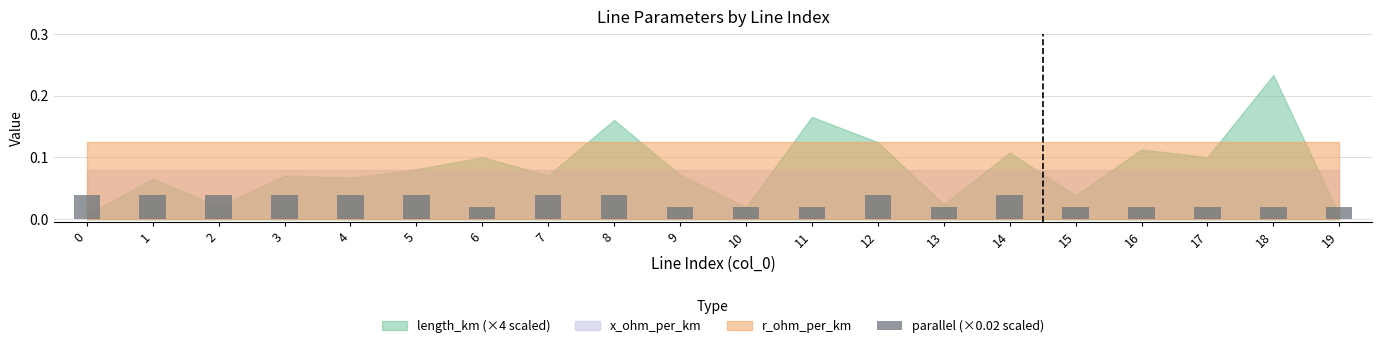

Between 3 and 15, which is larger?

3